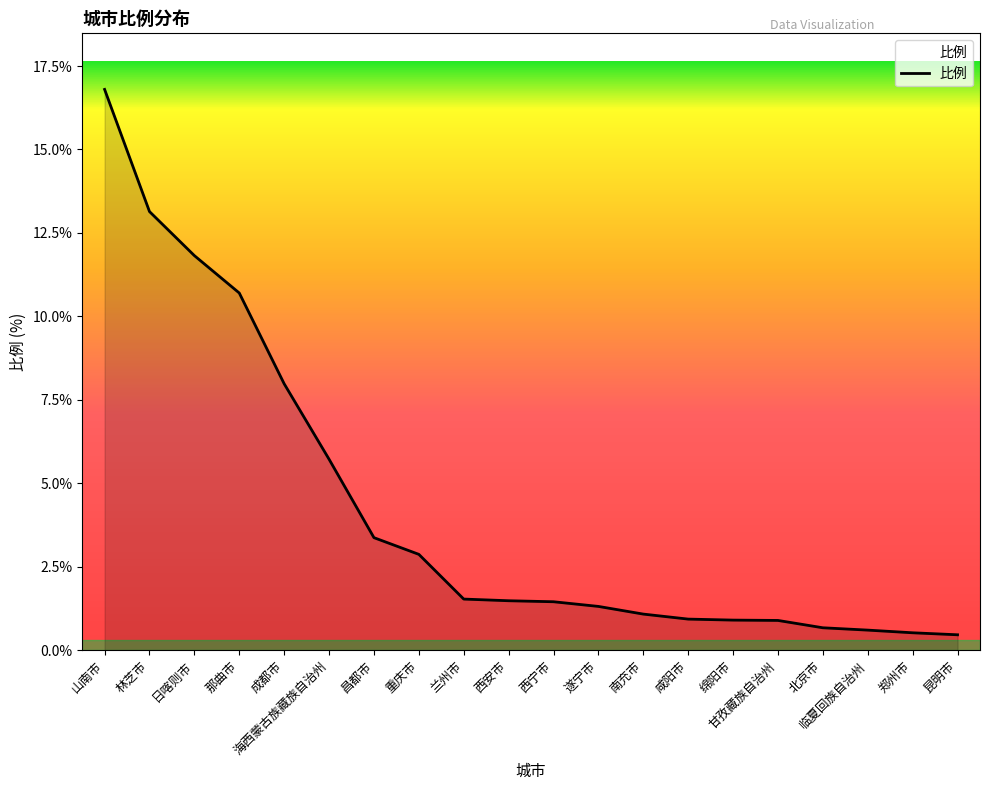

What value does the data have at 那曲市?

10.7